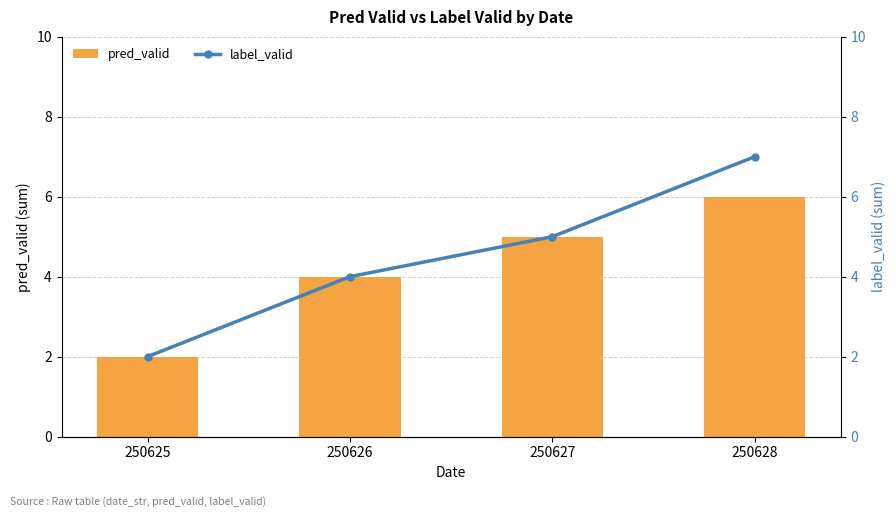

List the series in order of their peak value, highest first.

label_valid, pred_valid